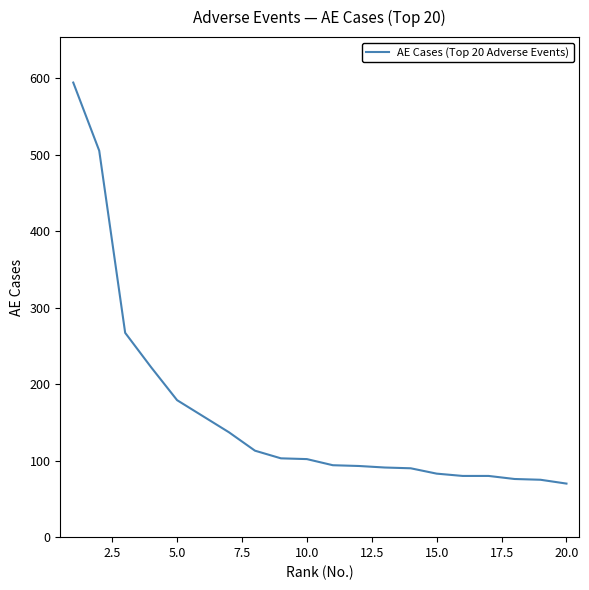

What is the difference between the maximum and minimum values?

524